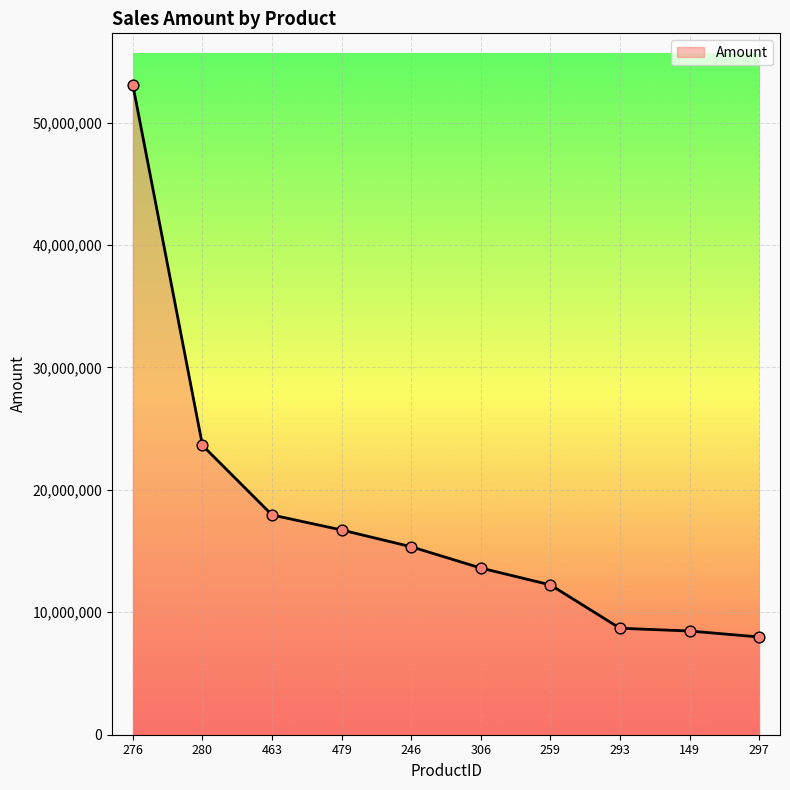

What is the change in value from 259 to 149?

-3766194